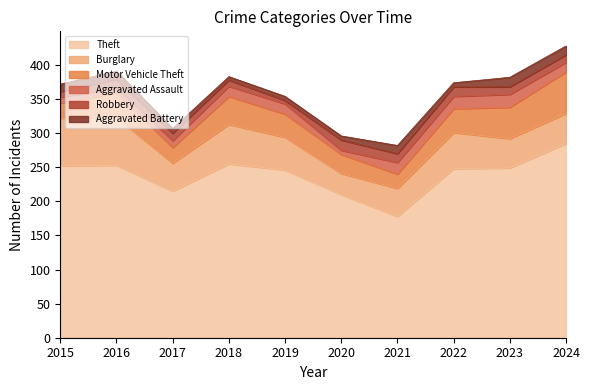

The Robbery series shows 17 at 2023. True or false?

False